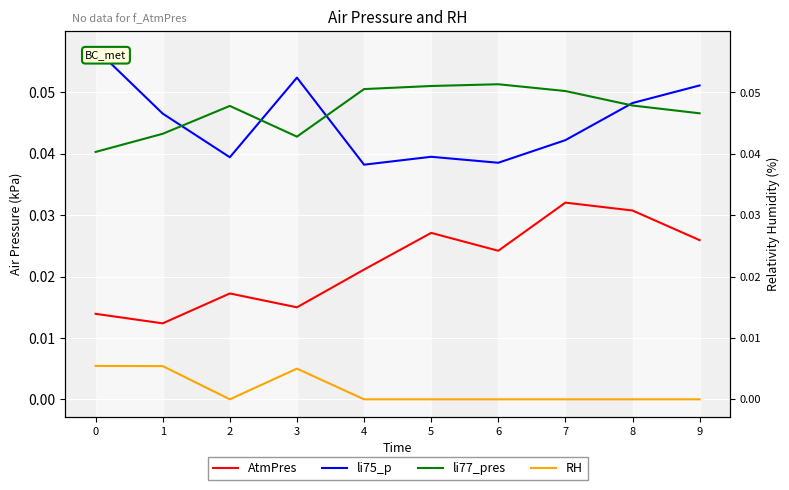

Count the number of data series in this chart.

4